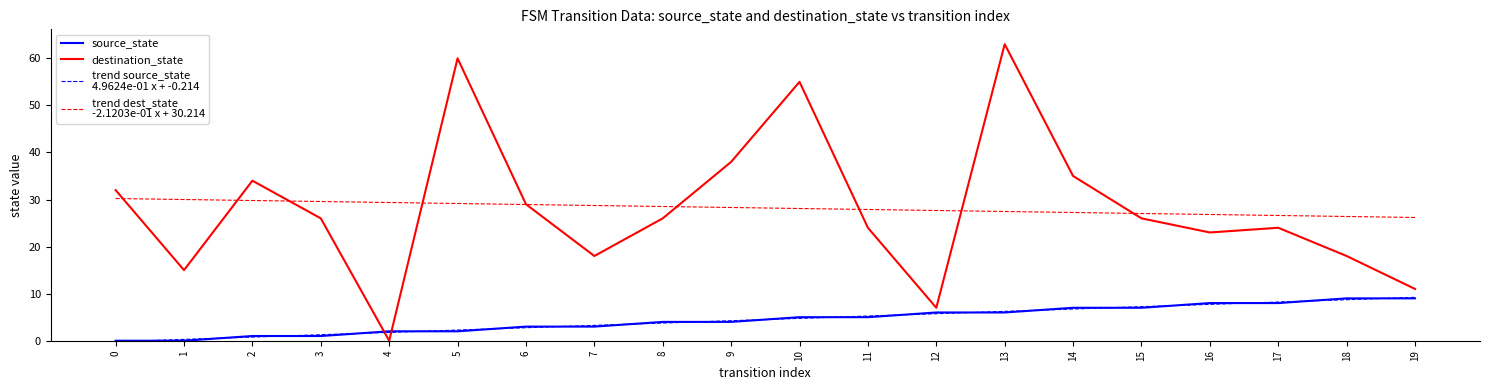

Is this an area chart (filled region under the line)?

No